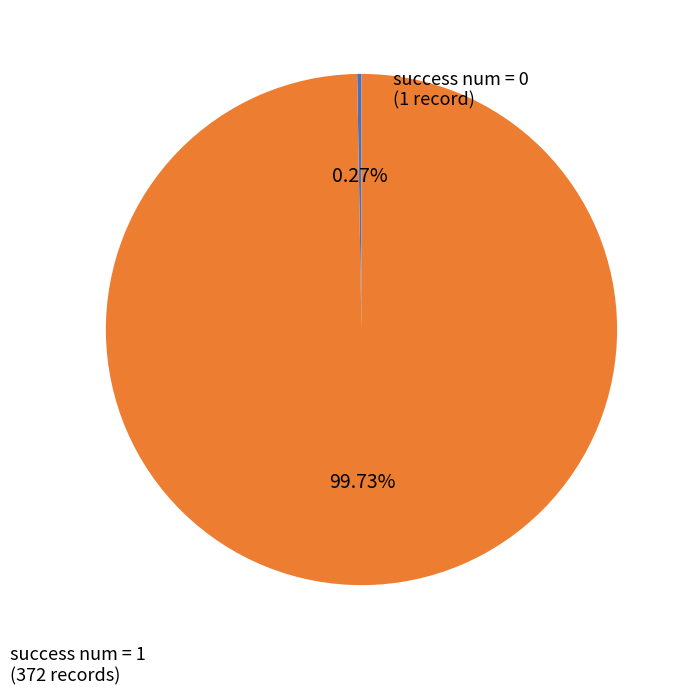

Which category has the biggest portion of the pie?

success num = 1